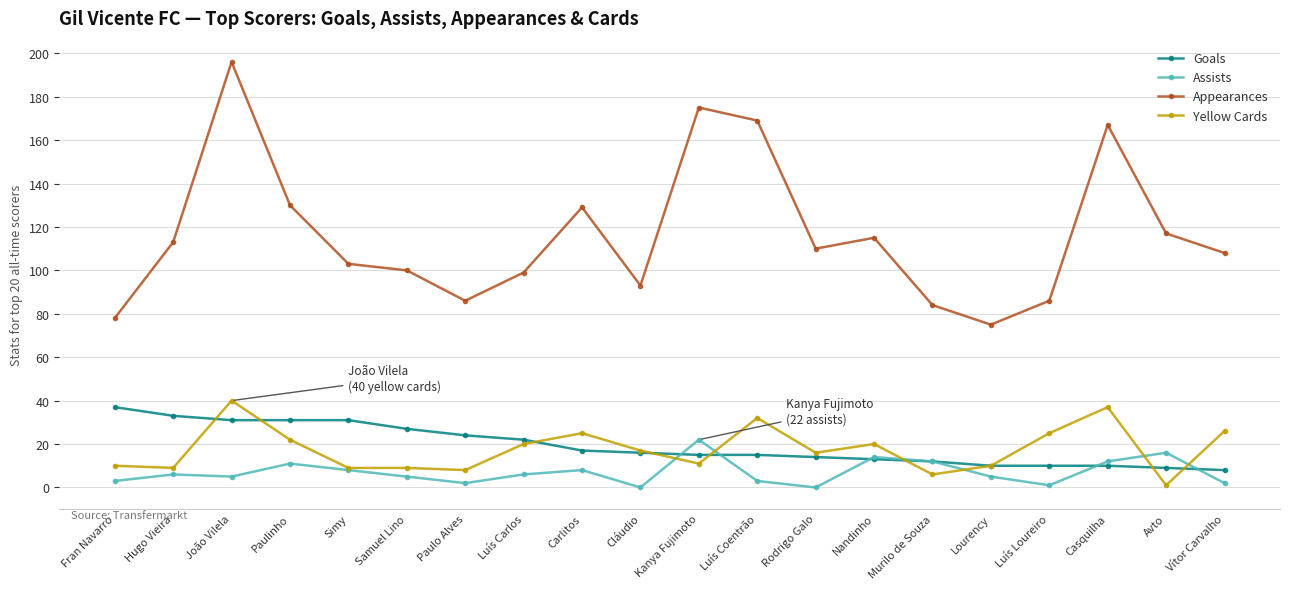

Is this an area chart (filled region under the line)?

No